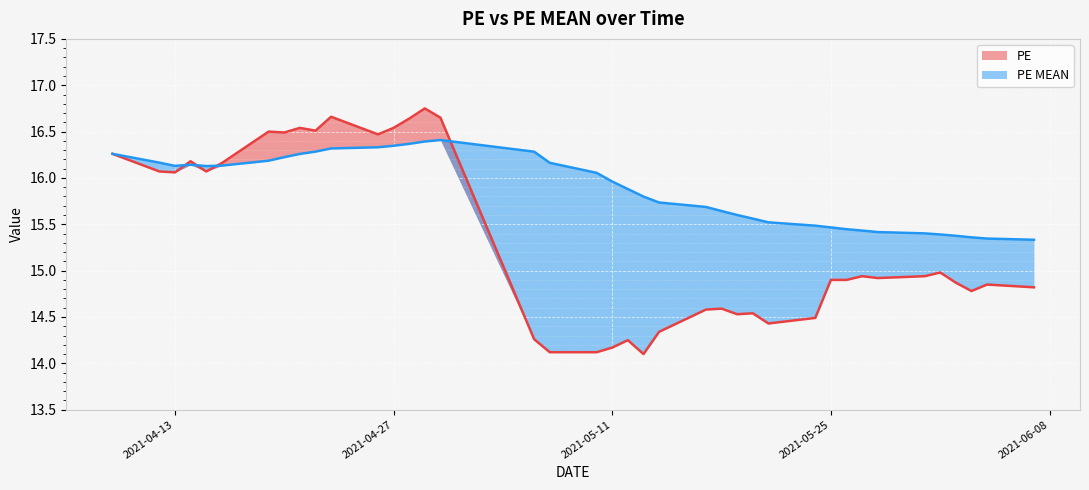

At how many categories does at least one series exceed 15?

39